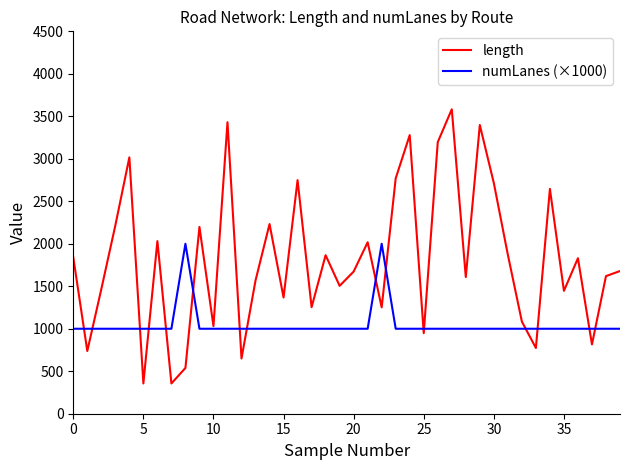

Which series has the largest total across all categories?

length